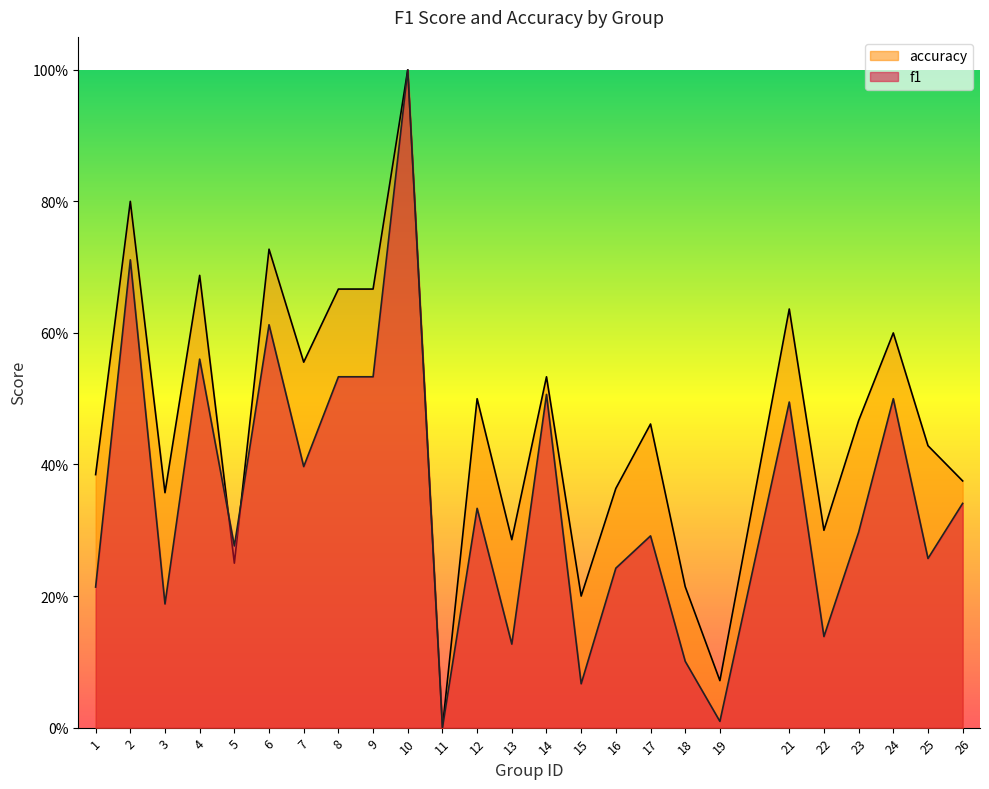

At which category does accuracy reach its first local valley?

3